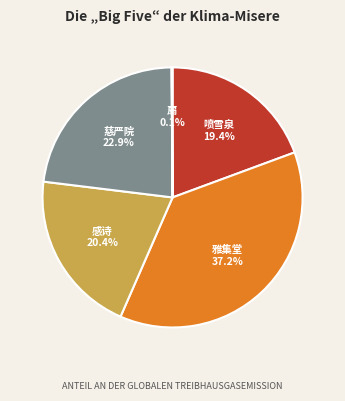

Is there a majority slice in this chart?

No